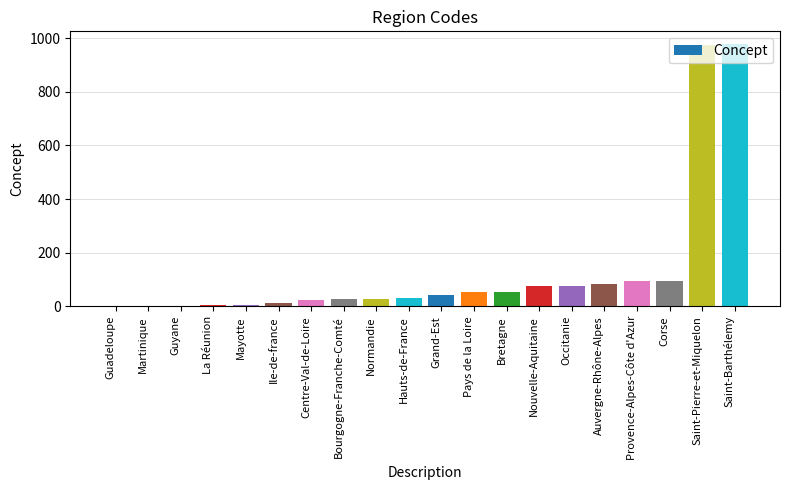

What is the greatest value displayed?

977